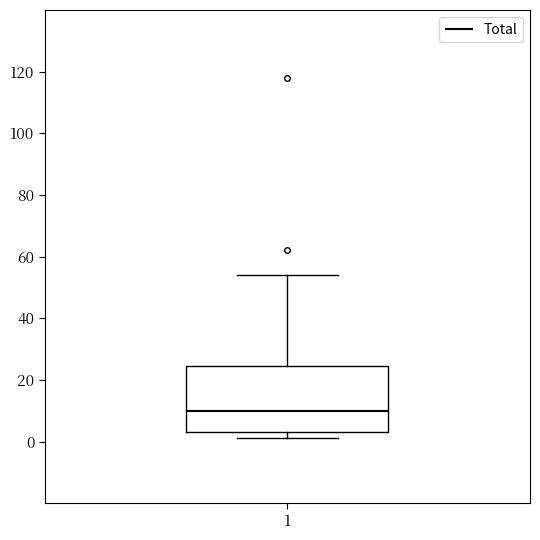

Where does the median line of the box at x = 1 sit on the y-axis? The values are not printed on the chart, so give them approximately, as read against the axis.

10